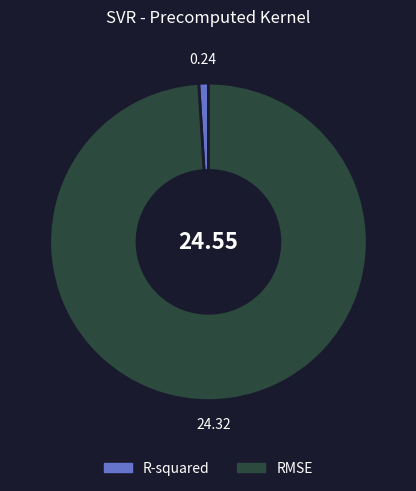

Combined, do RMSE and R-squared account for over 50%?

Yes